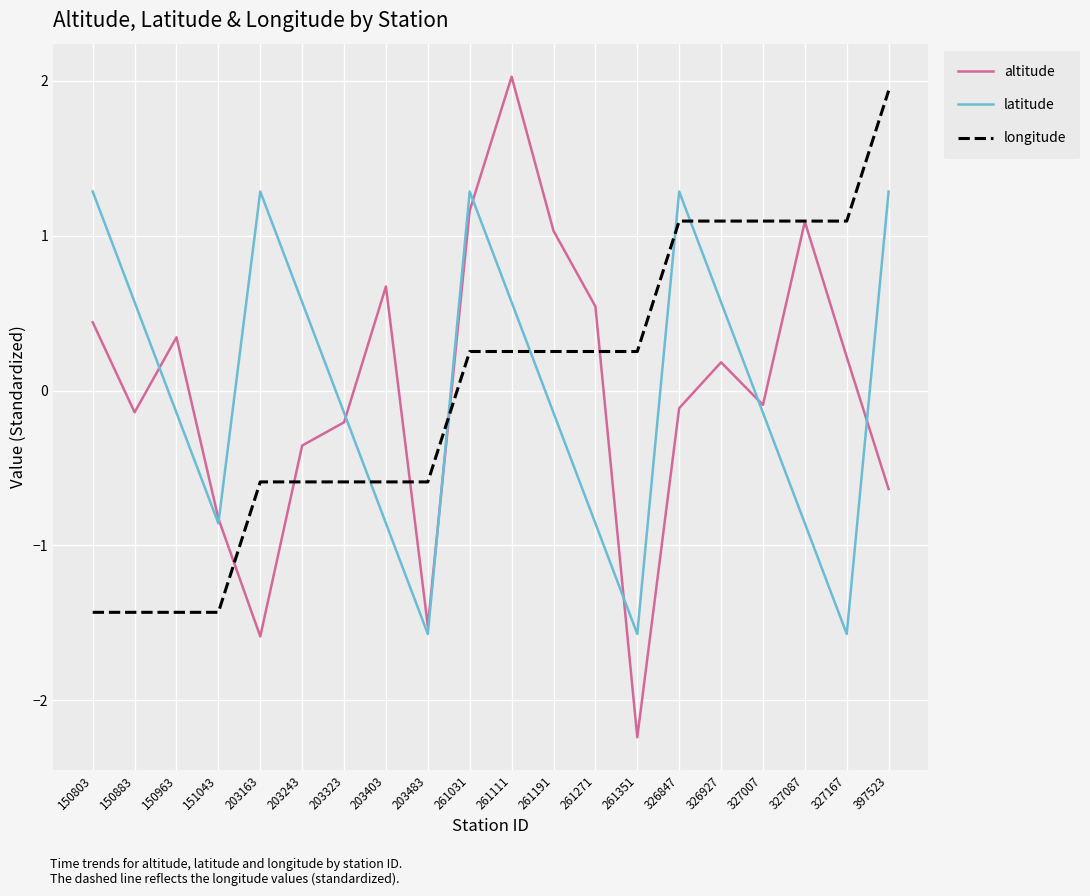

What is the lowest value of the altitude series?

-2.2